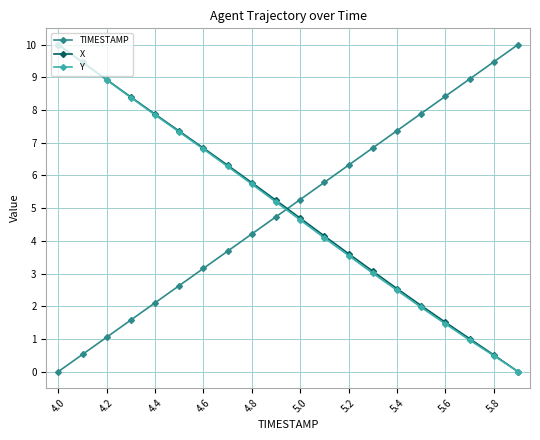

How many lines are shown in the chart?

3